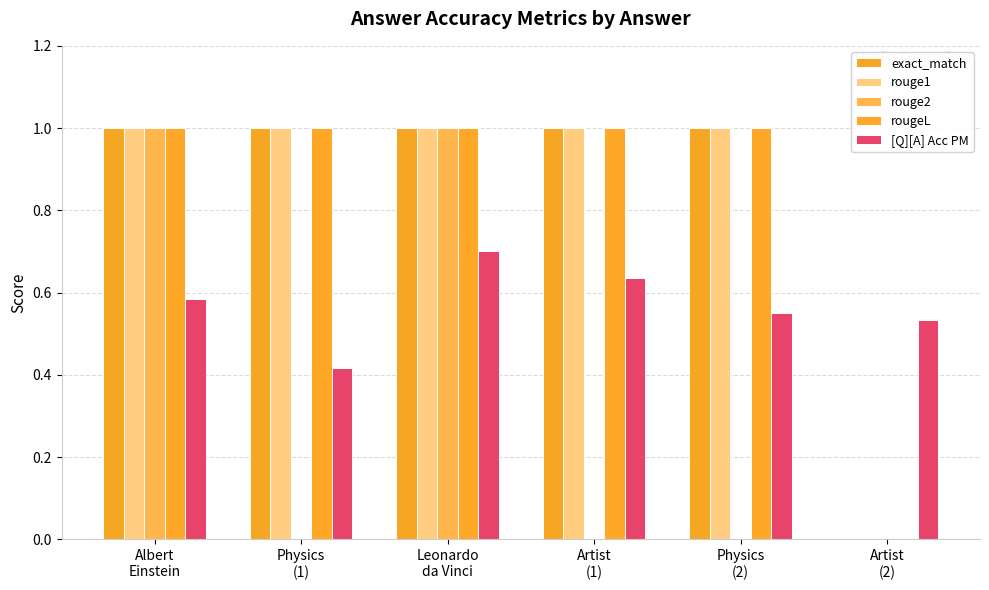

What are all the series names shown in the legend?

exact_match, rouge1, rouge2, rougeL, [Q][A] Acc PM